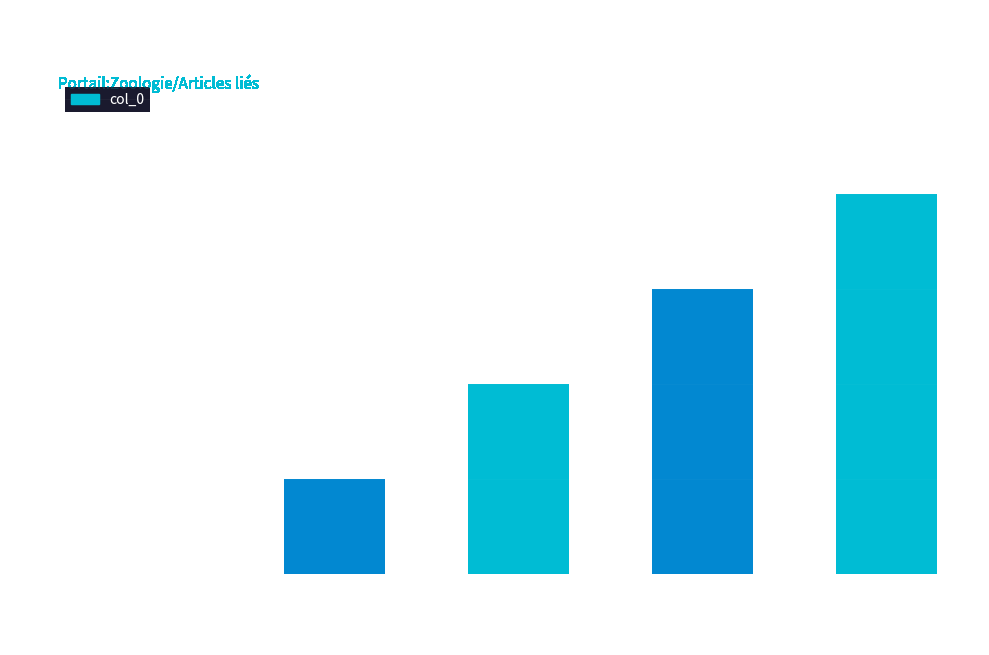

At which label is the value closest to 2?

Description